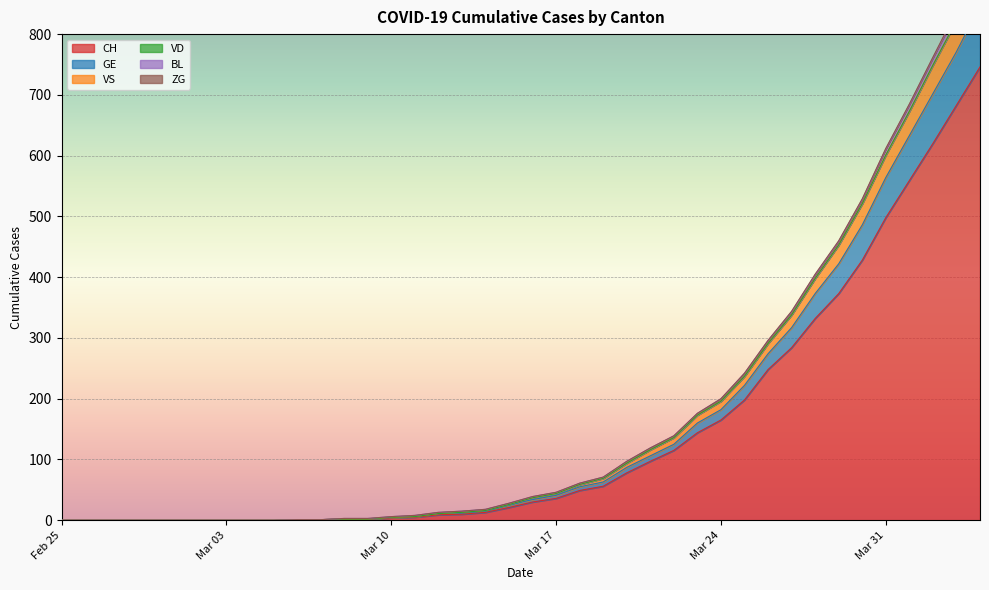

True or false: GE and VS cross at least once.

False